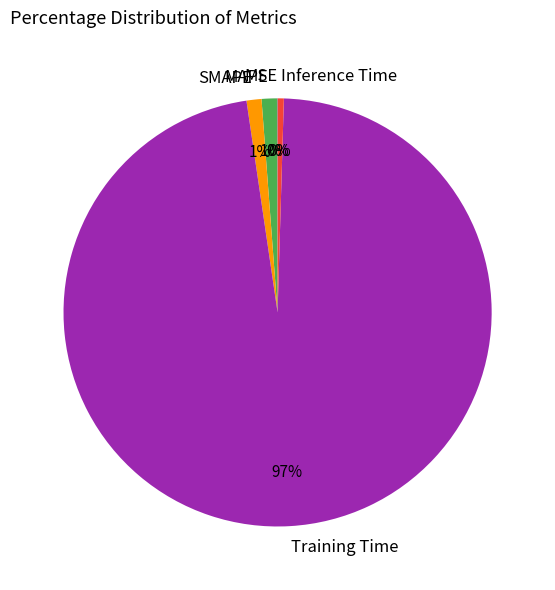

What is the majority slice?

Training Time